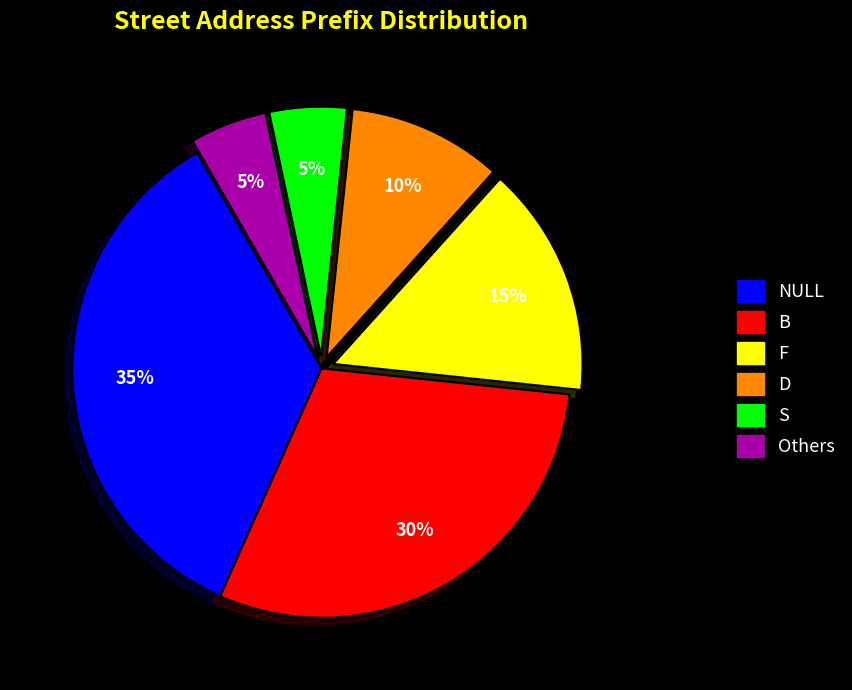

Count the number of slices in the pie.

6